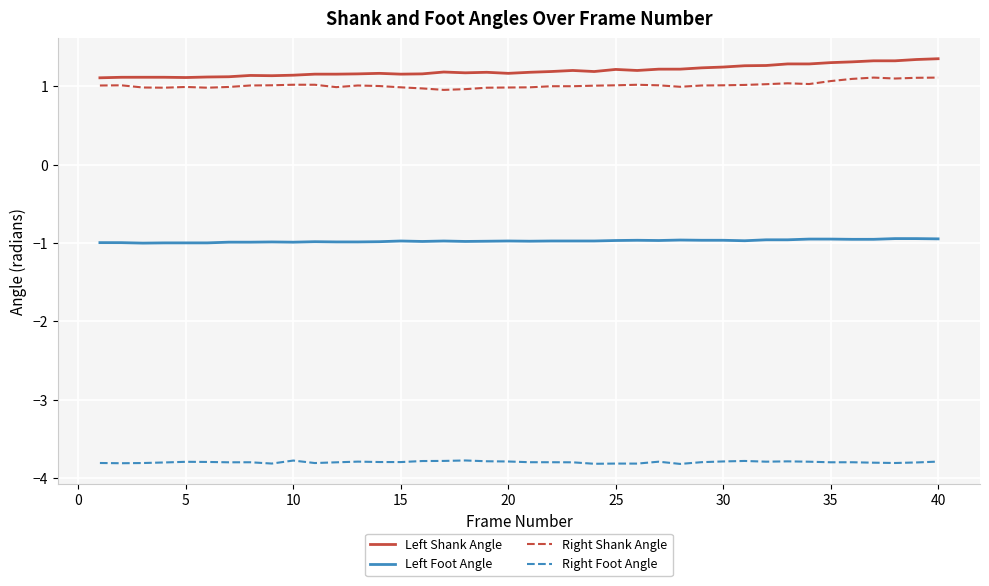

Does the chart display data point markers on the line(s)?

No